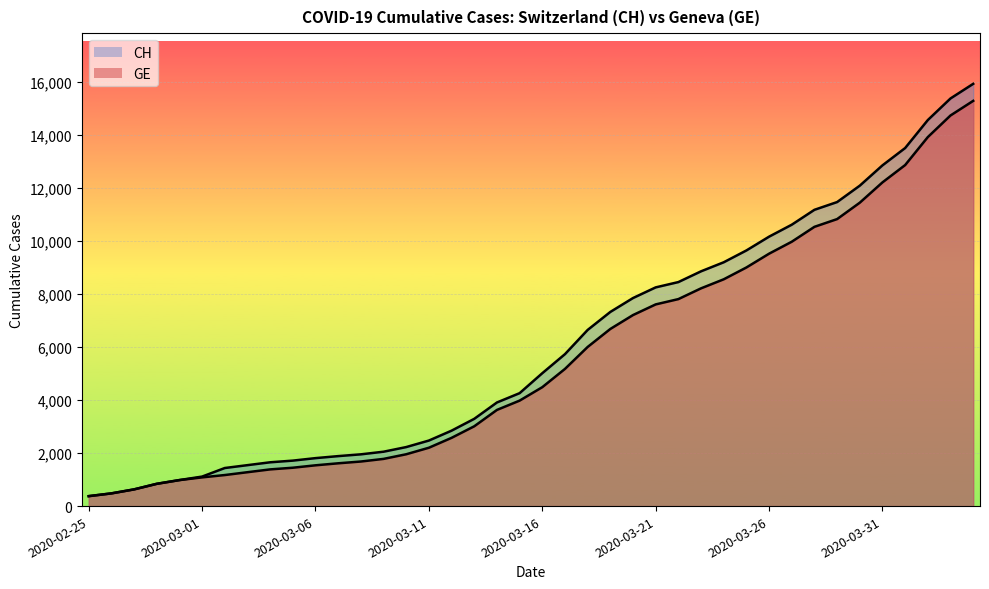

Reading right to left, transcribe all the data shown in this chart.

CH (line): 15926	15375	14561	13505	12852	12086	11467	11175	10613	10162	9642	9196	8855	8449	8249	7847	7323	6644	5731	5012	4259	3908	3291	2845	2472	2226	2051	1952	1885	1809	1715	1652	1544	1436	1113	981	840	630	479	375
GE (line): 15284	14733	13919	12863	12210	11444	10825	10533	9971	9520	9000	8554	8213	7807	7607	7205	6681	6002	5174	4485	3978	3627	3010	2574	2201	1955	1780	1681	1614	1538	1447	1384	1278	1171	1083	981	840	630	479	375